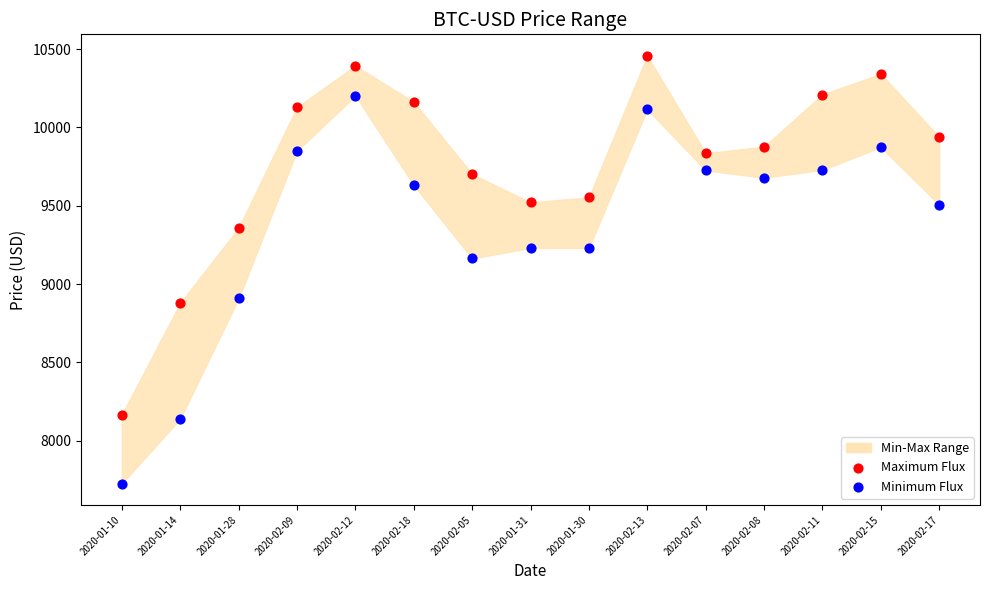

Across all data points, what is the range of Y values (max minus min)?

2730.9